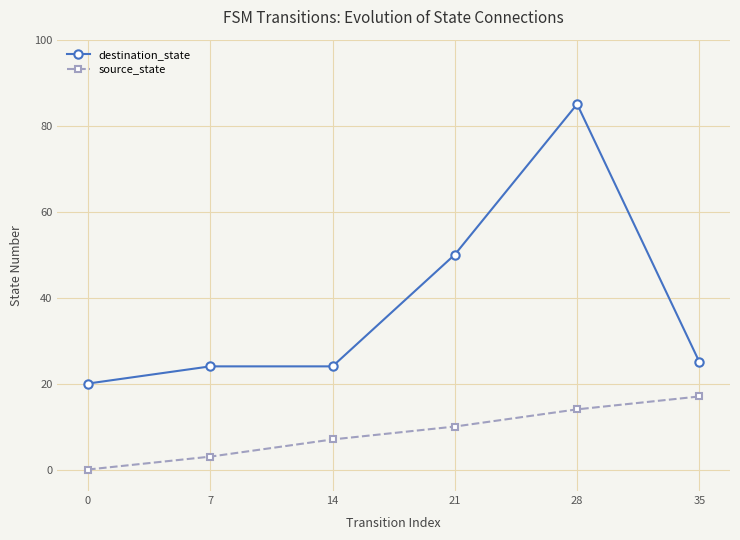

At which category is the sum across all series the highest?

28